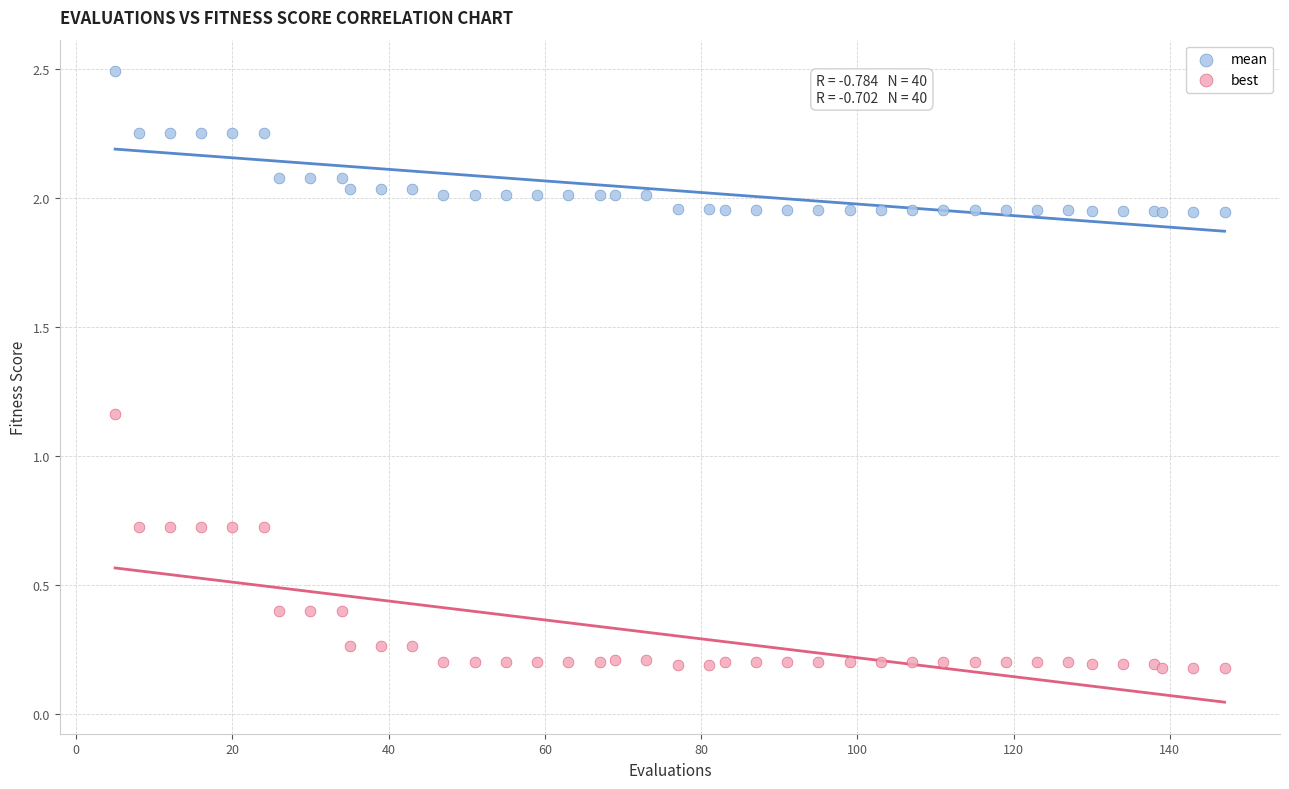

Which series has the widest spread of Y values?

best